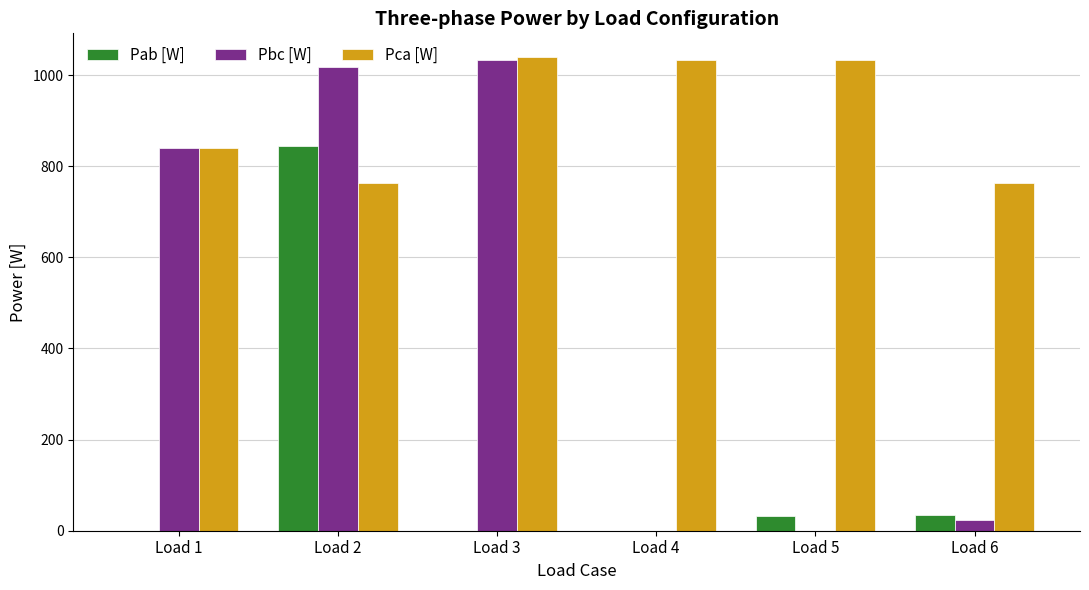

What is the sum of the Pab [W] values at Load 4 and Load 2?

845.0